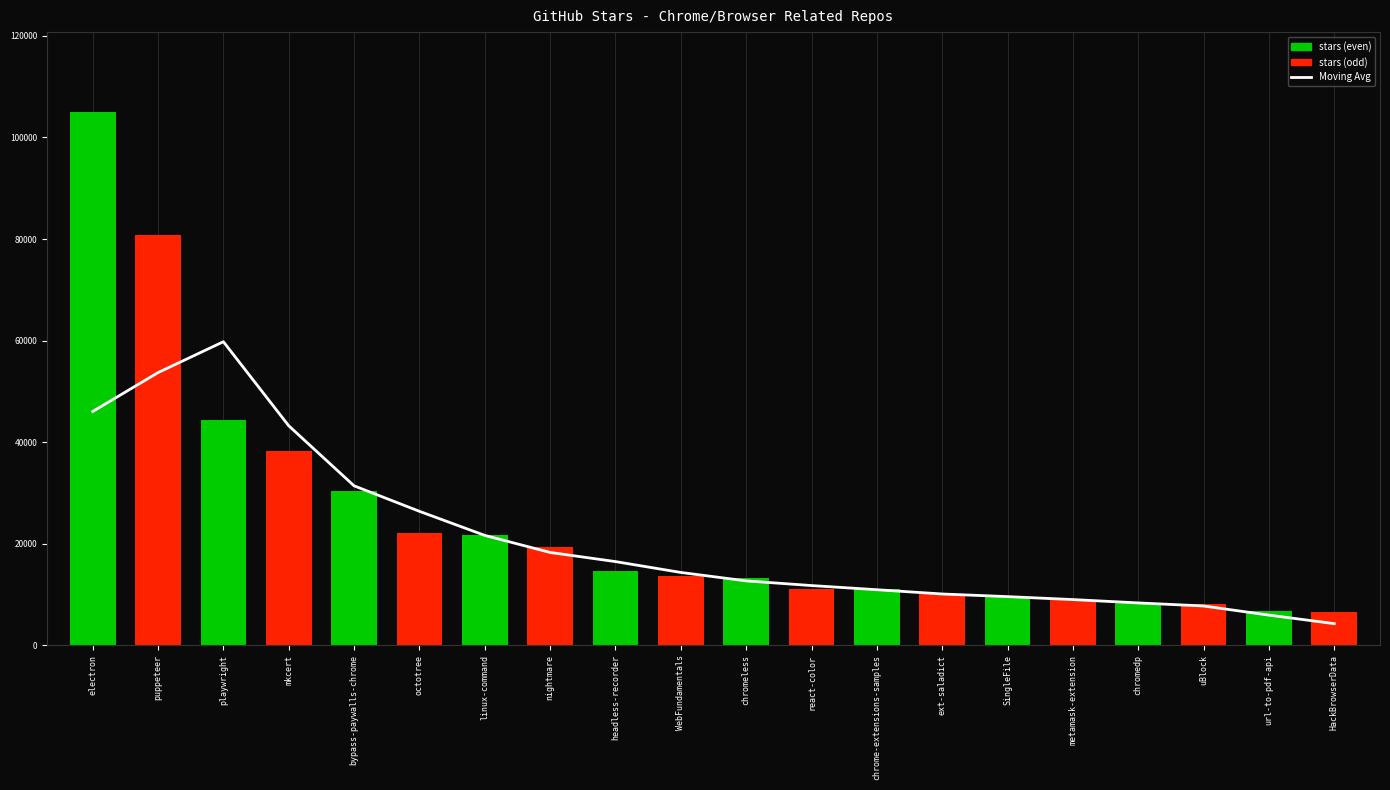

What is the change in value from chromeless to chromedp?

-4340